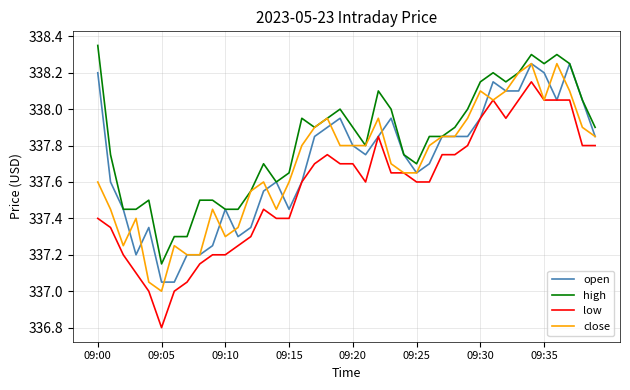

Which series has the widest spread of values?

low